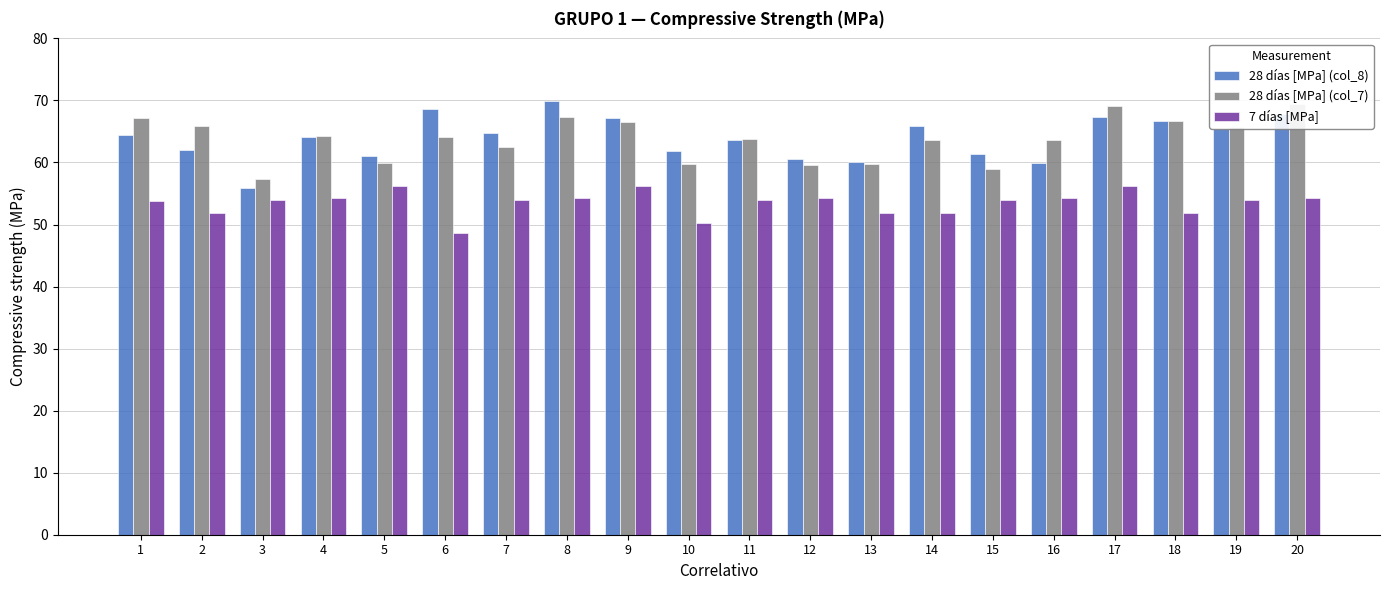

Are the bars grouped side by side (vs. stacked)?

Yes